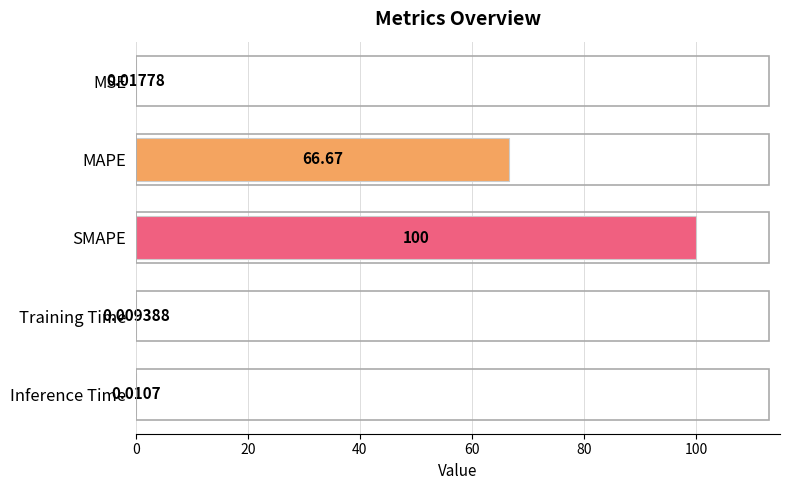

Which category has the highest value across all series?

SMAPE